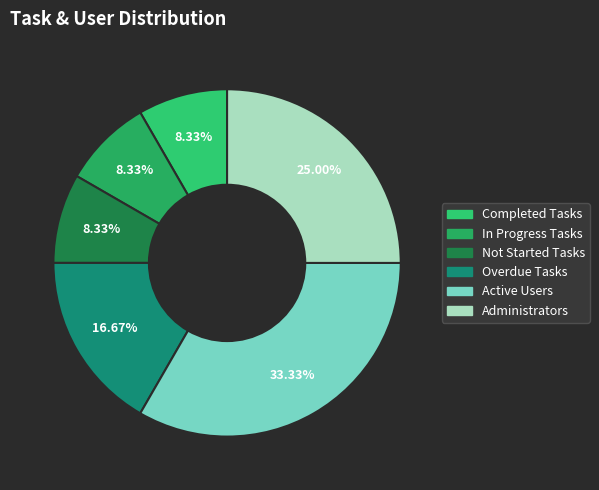

Is it true that Not Started Tasks is 8% of the pie?

True